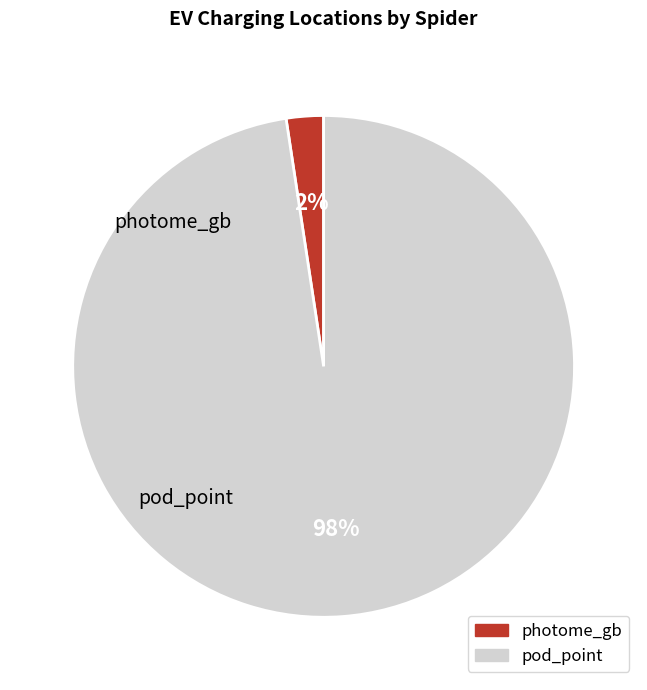

To the nearest percent, what is the average slice percentage?

50%